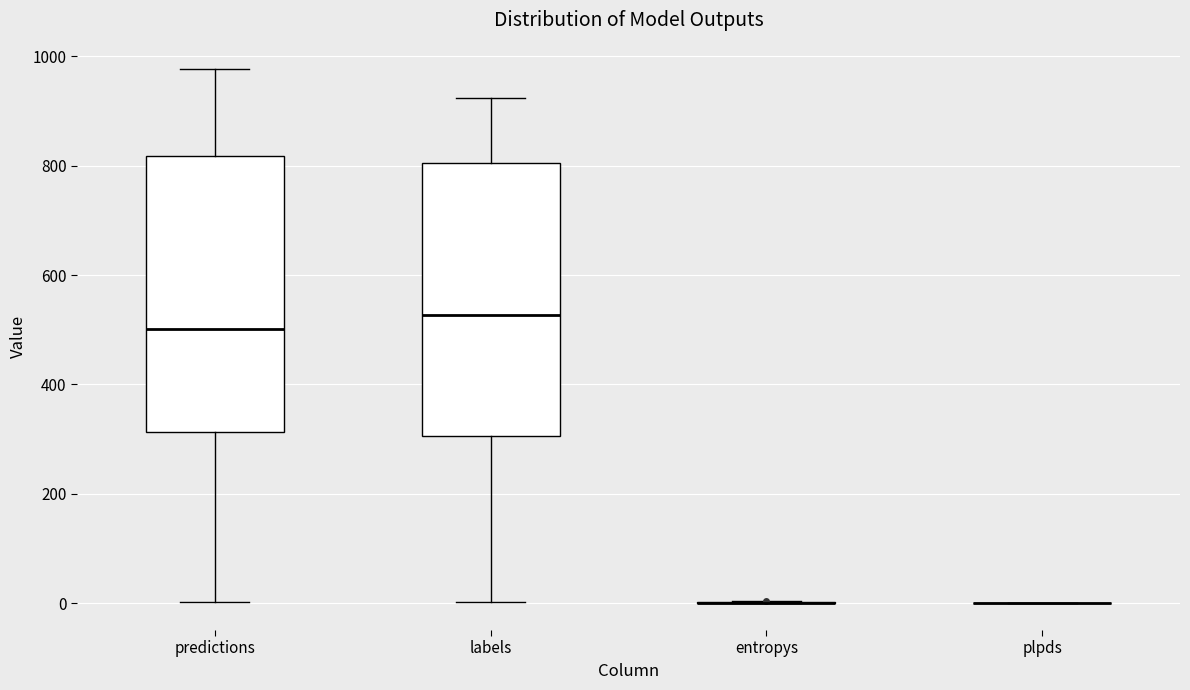

Reading left to right, read every box against the y-axis: the position of its median line, the range the box covers, and the ends of its whiskers. The values are not printed on the chart, so give them approximately, as read against the axis.

predictions: median 500, box 320 to 820, whiskers 0 to 980
labels: median 520, box 300 to 800, whiskers 0 to 920
entropys: box collapsed to a line at 0, whiskers 0 to 0
plpds: box collapsed to a line at 0, whiskers 0 to 0